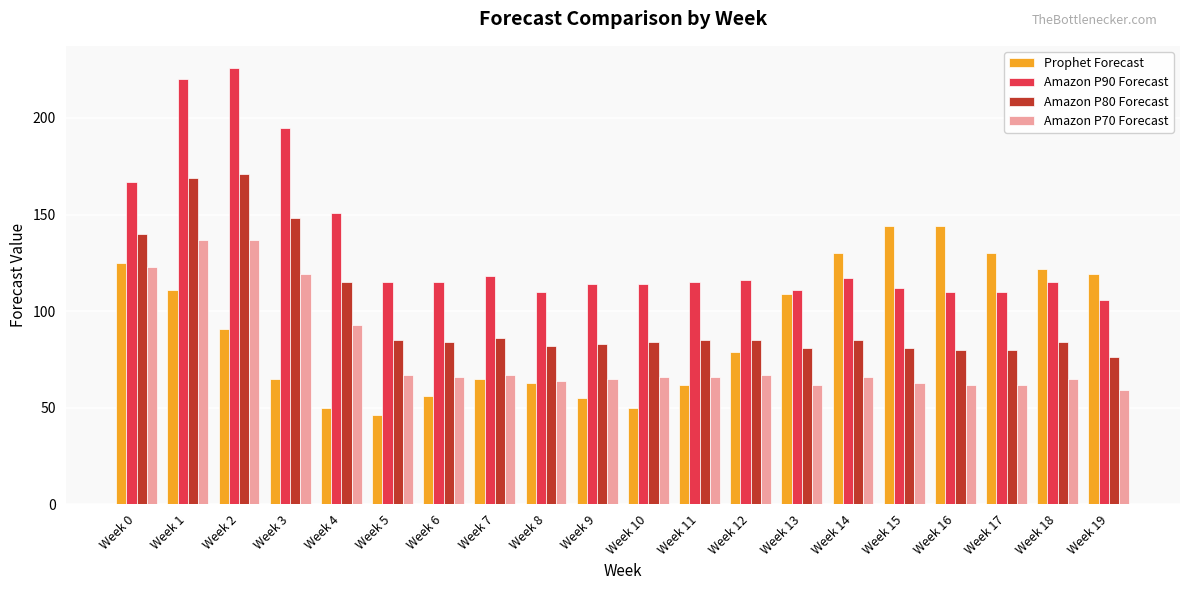

At which label does Amazon P90 Forecast first exceed 115?

Week 0